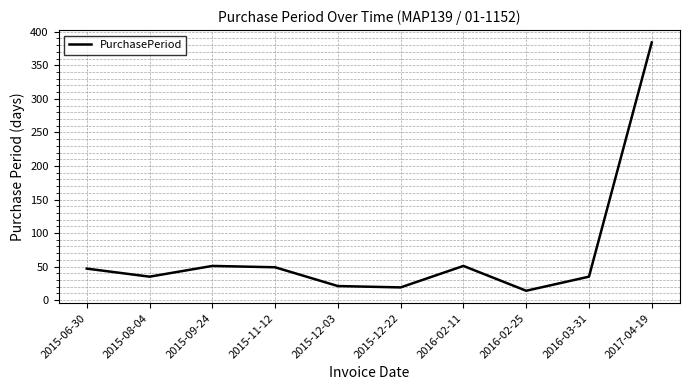

What is the sum of all values?

706